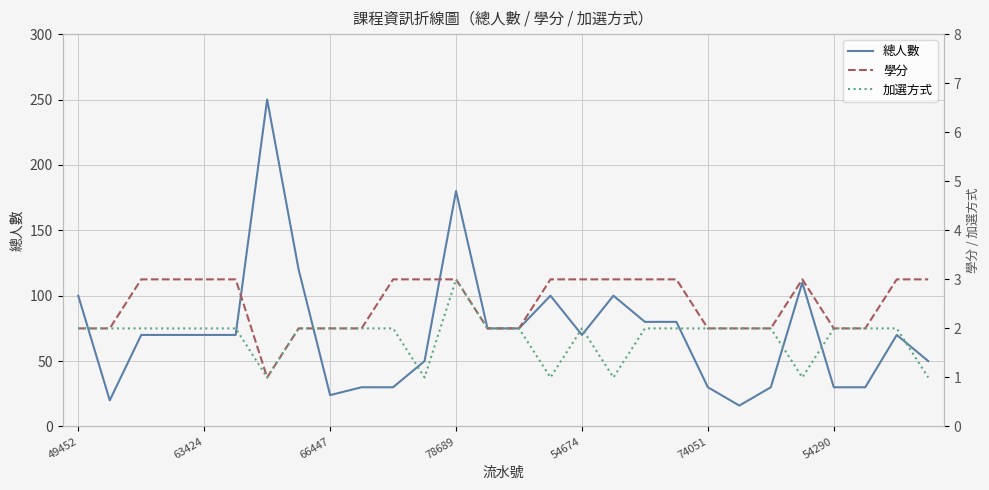

In 總人數, how many points are lower than both neighbors (excluding endpoints)?

4